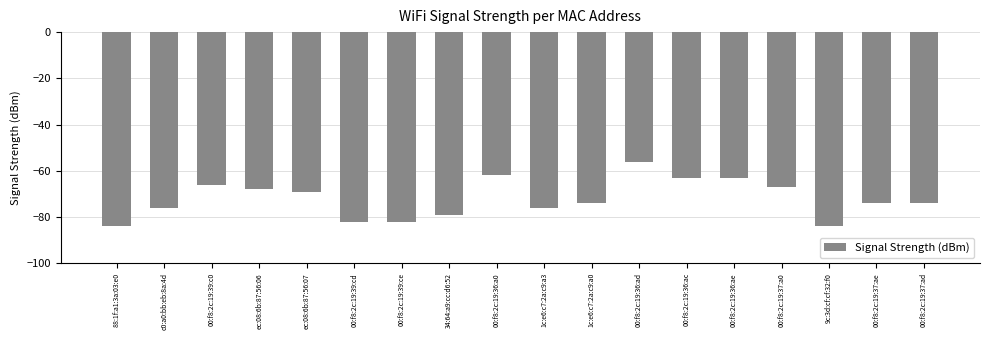

Where is the data nearest to the value -70?

ec:08:6b:87:56:07